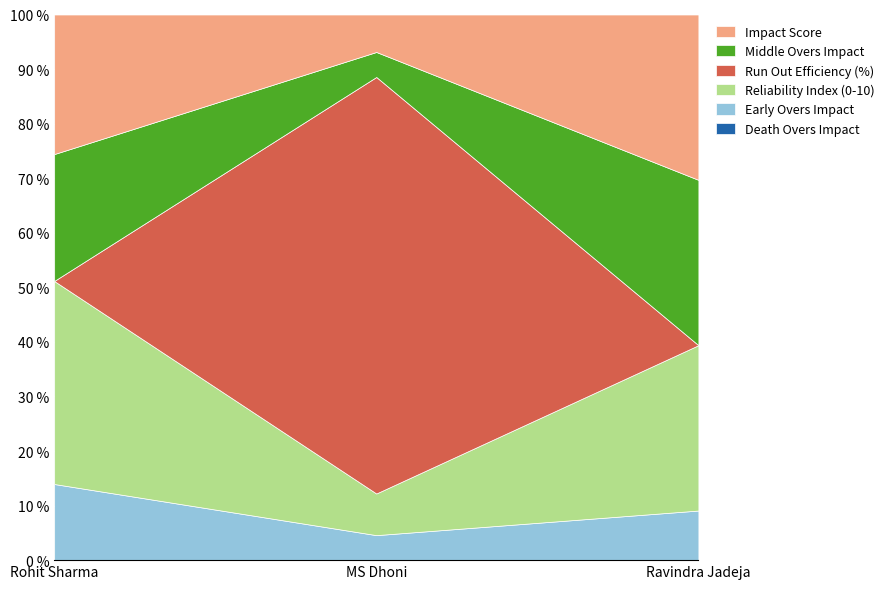

True or false: Death Overs Impact has a value of 0.0 at MS Dhoni.

True